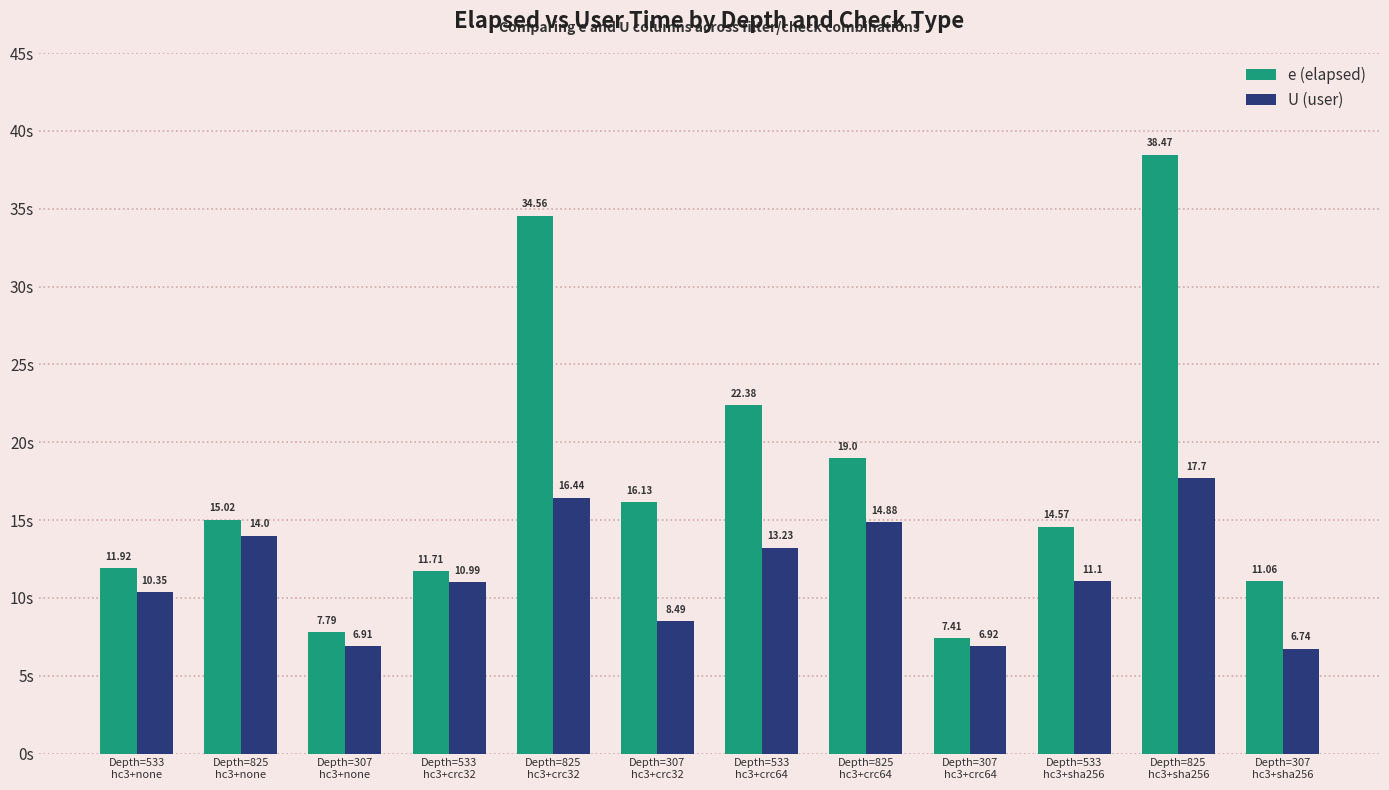

Rank the series by their maximum value, from highest to lowest.

e (elapsed), U (user)